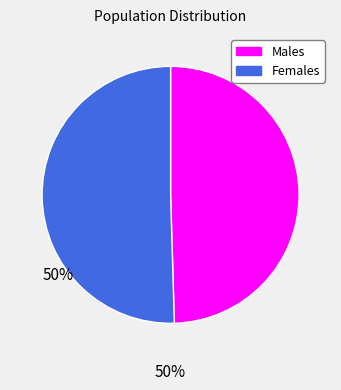

Which slice is the smallest?

Males